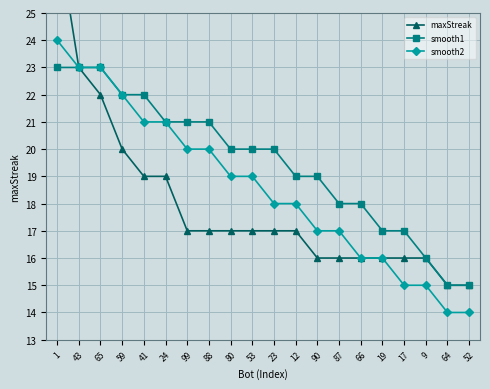

What is the label of the 13th point from the right?

88